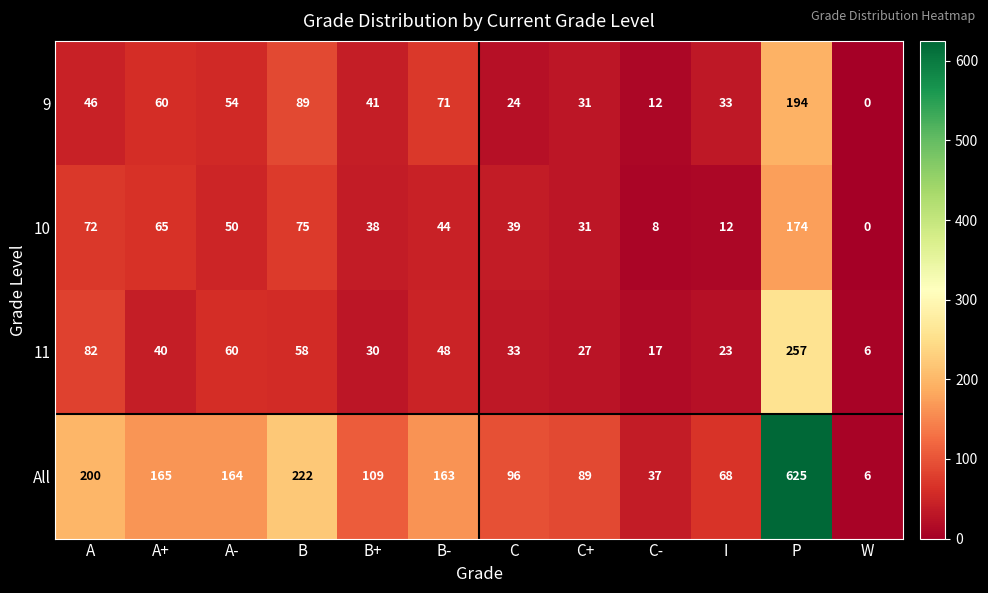

At which category is the sum across all series the highest?

P